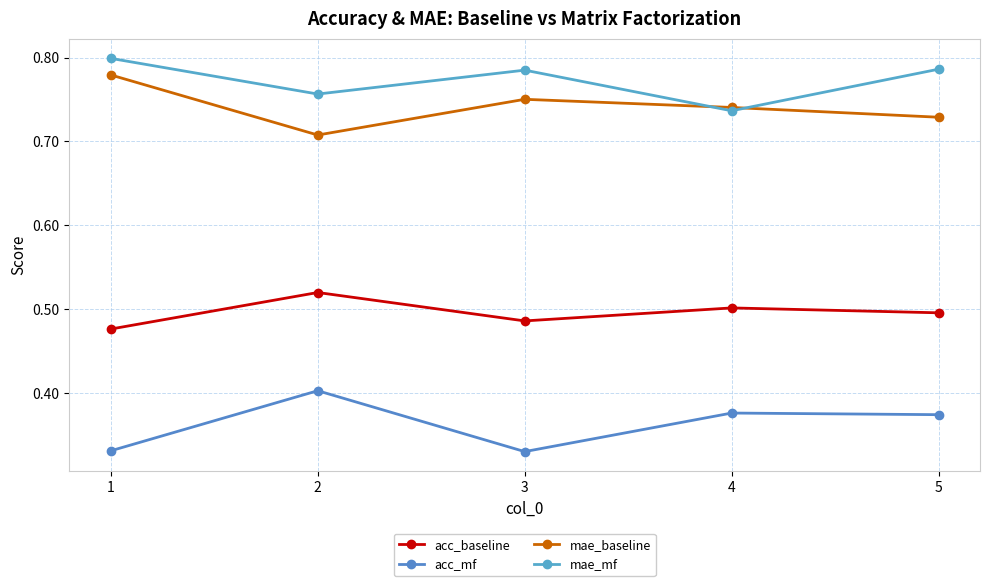

True or false: mae_mf and acc_mf cross at least once.

False